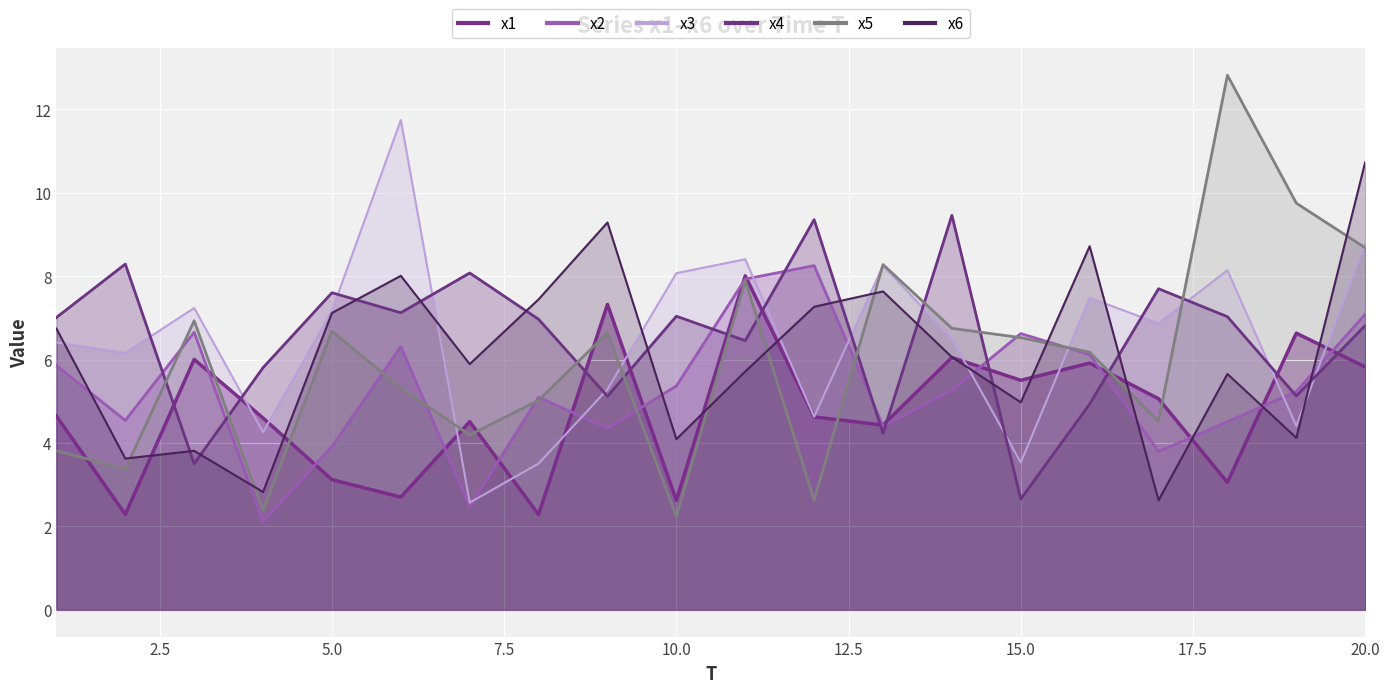

In x2, how many points are higher than both neighbors (excluding endpoints)?

5